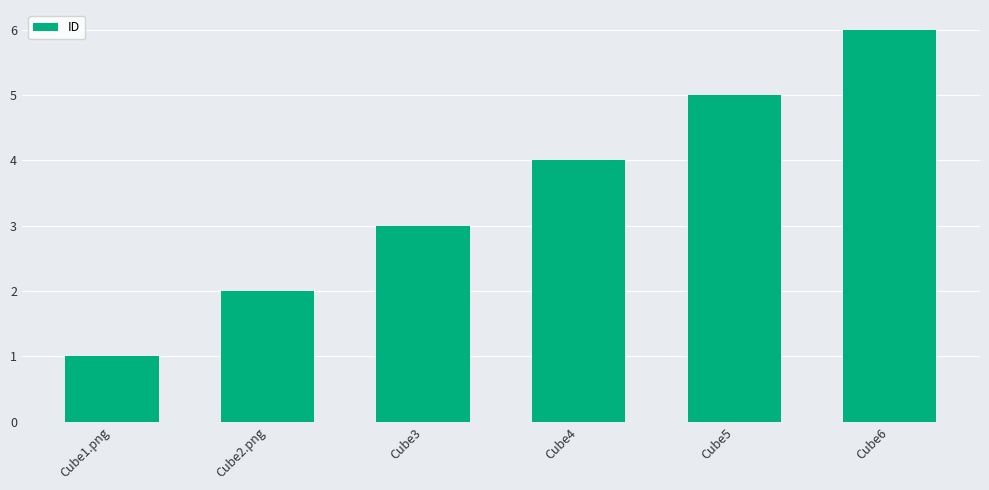

What is the difference between the values at Cube2.png and Cube3?

1